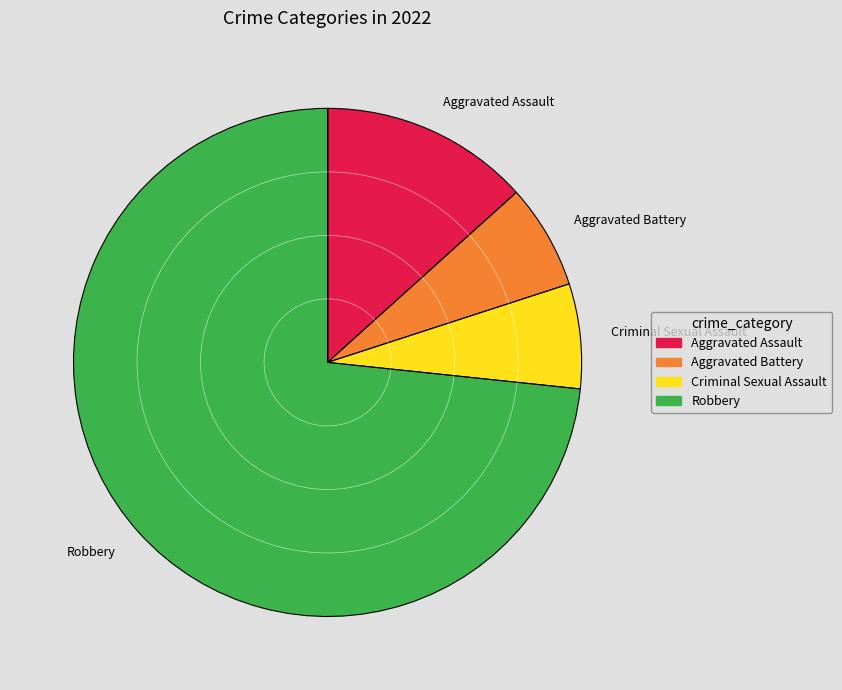

Which category accounts for the majority?

Robbery